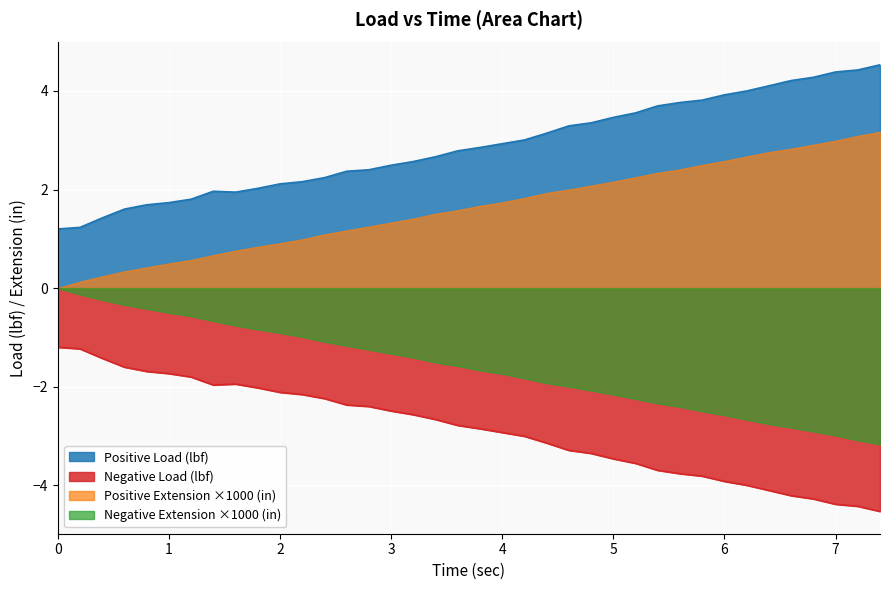

Which label corresponds to the smallest value in the chart?

7.4